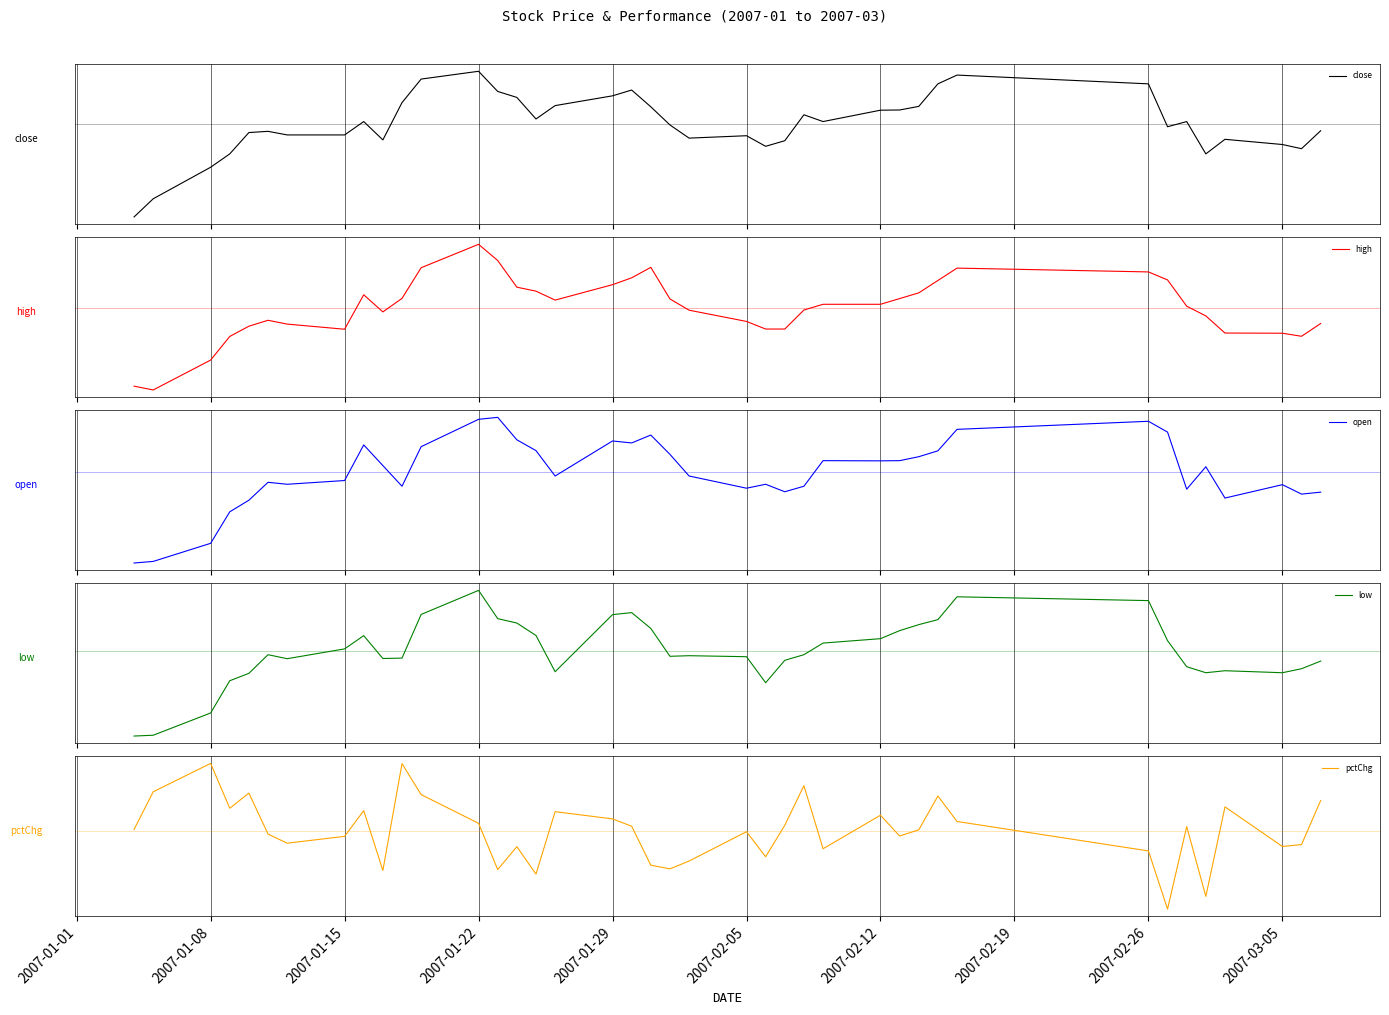

What is the value of the pctChg point at the 28th from the left?

2.1